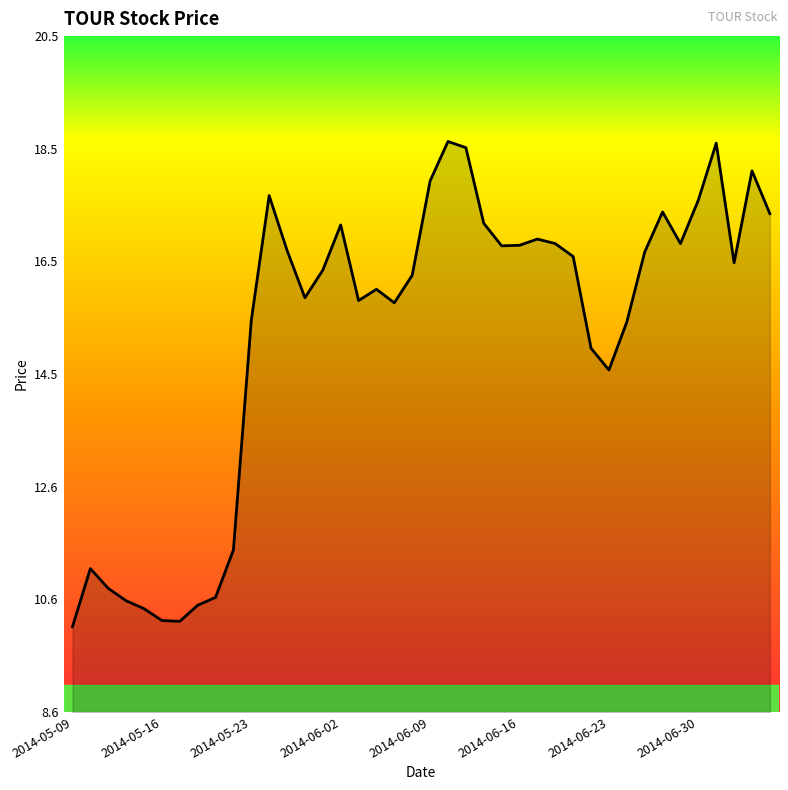

How many lines are shown in the chart?

1